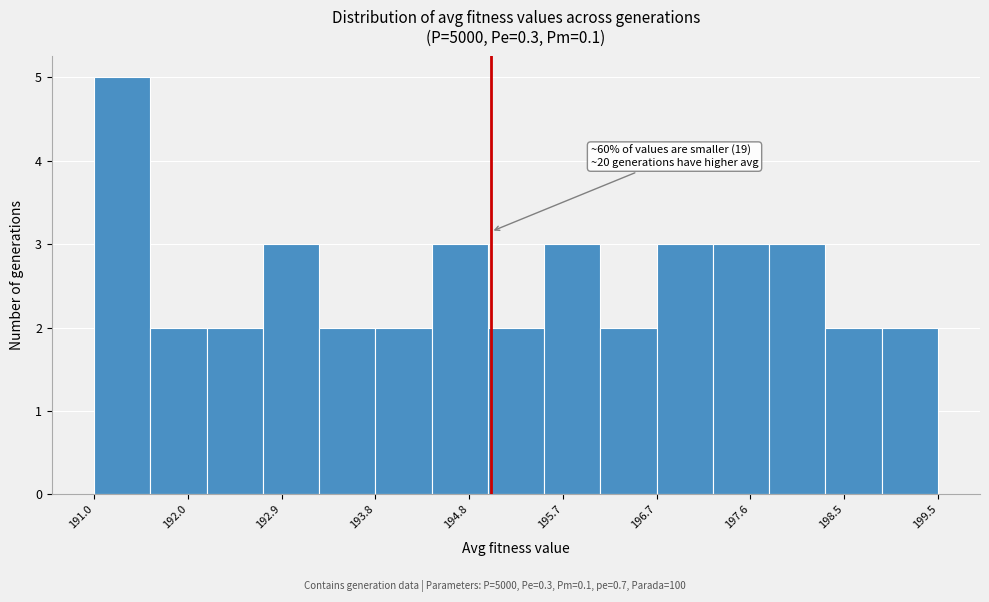

Which range on the x-axis has the tallest bar?

191.0 to 191.6